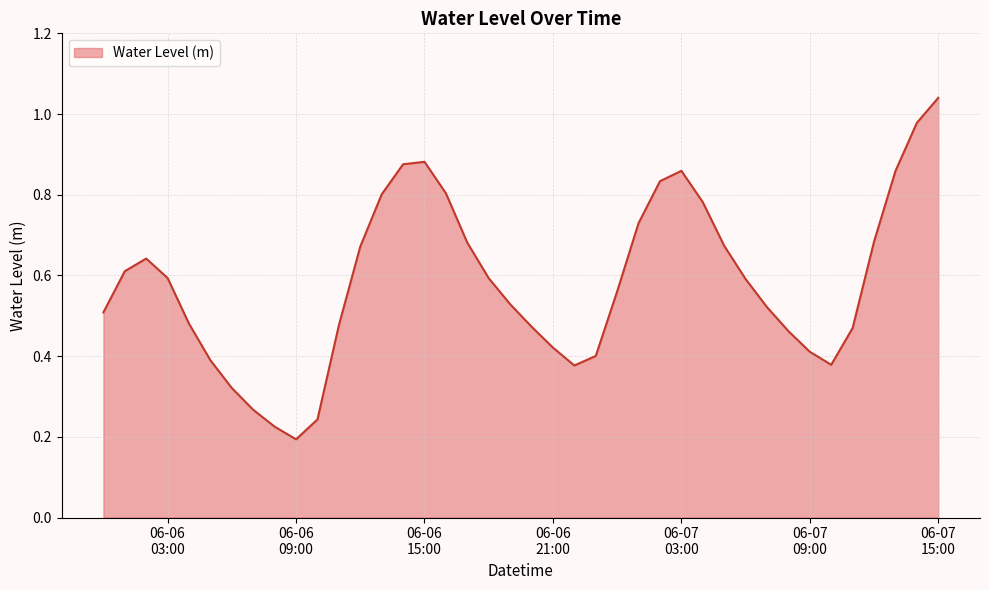

How many lines are shown in the chart?

1